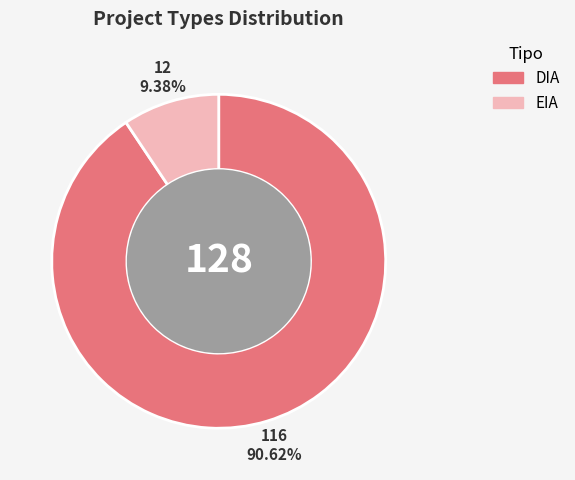

To the nearest percent, what is the combined percentage of EIA and DIA?

100%